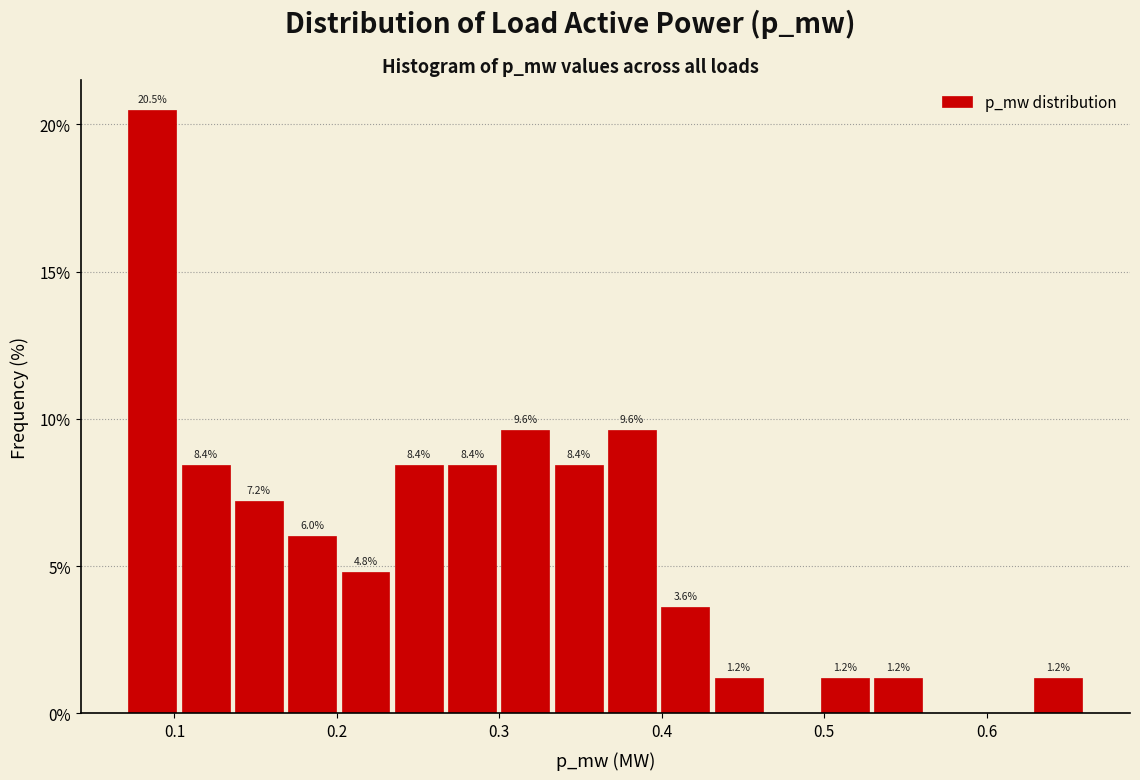

Read against the x-axis, roughly where is the centre of the tallest bar?

0.09